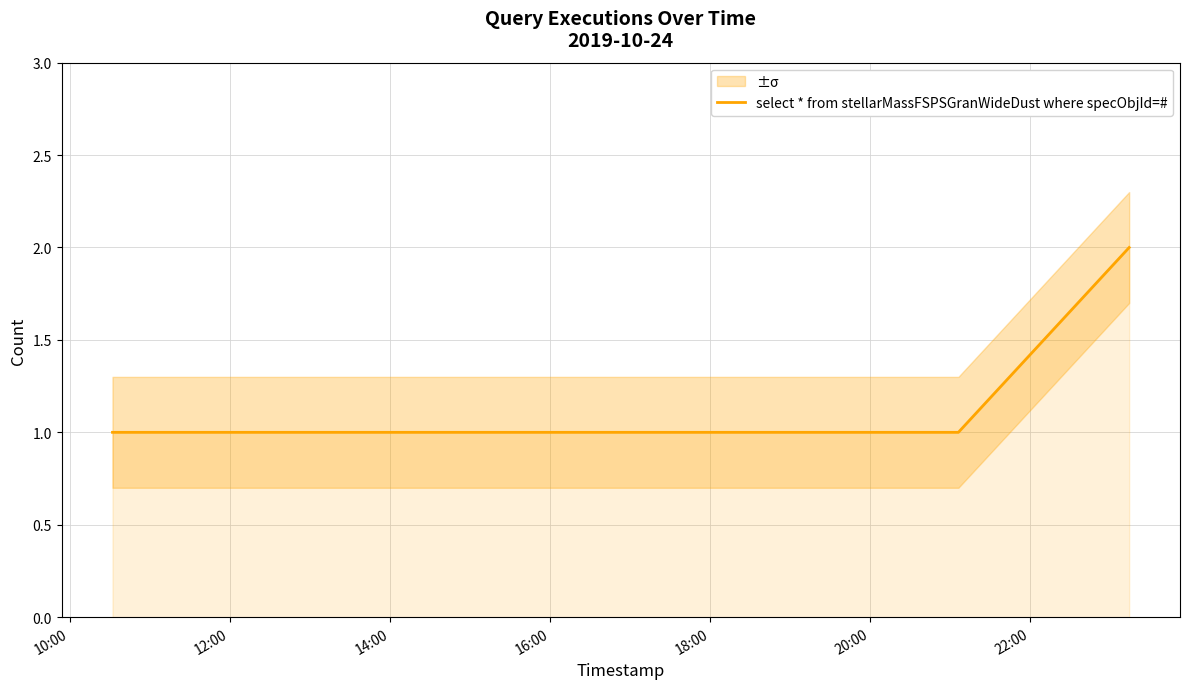

Is it true that the value at 16:00 is 1?

False